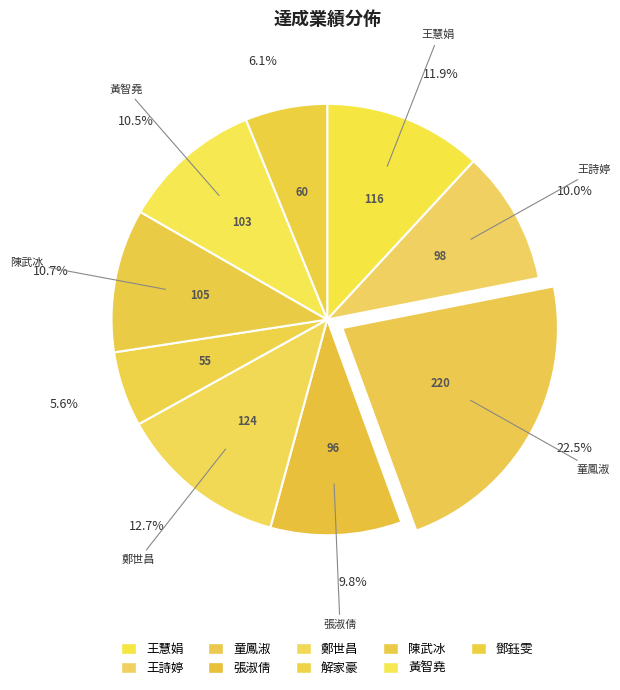

Which slice is the largest?

童鳳淑